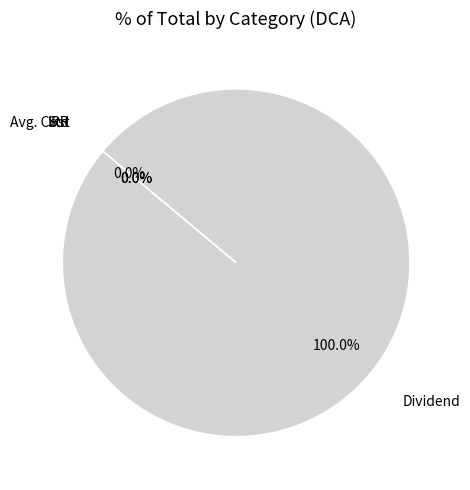

Does any single category account for the majority?

Yes